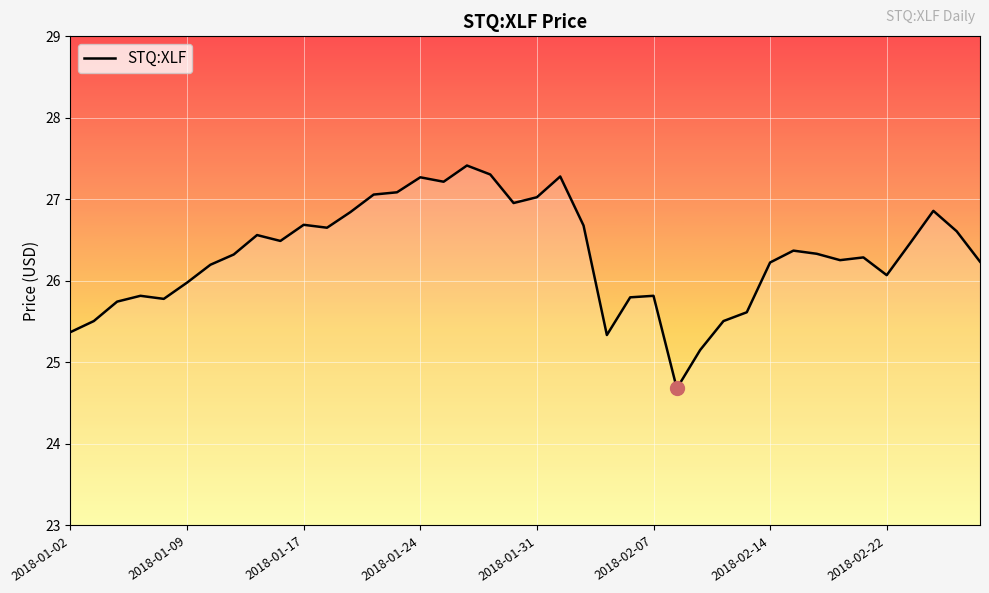

What is the sum of all values?

1052.9